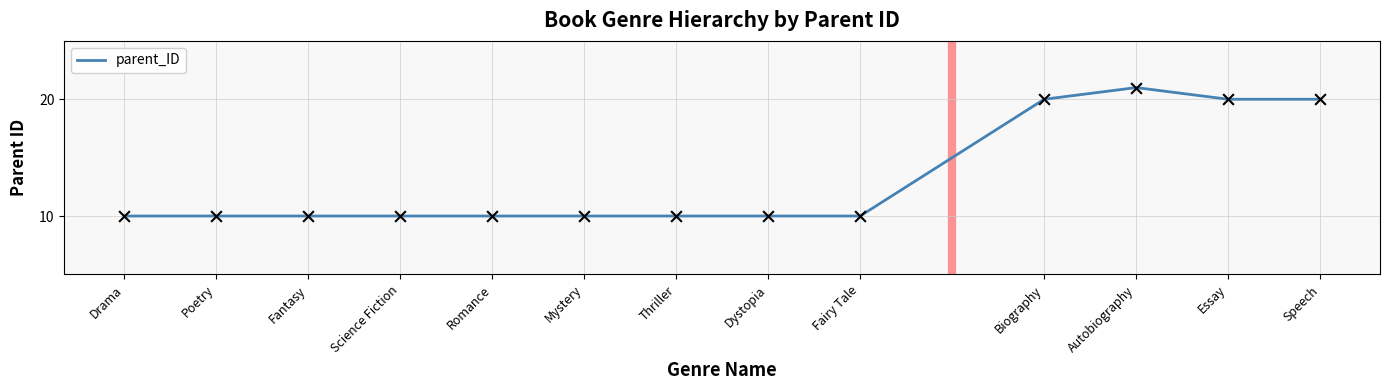

What is the ratio of the value at Speech to the value at Mystery?

2.0